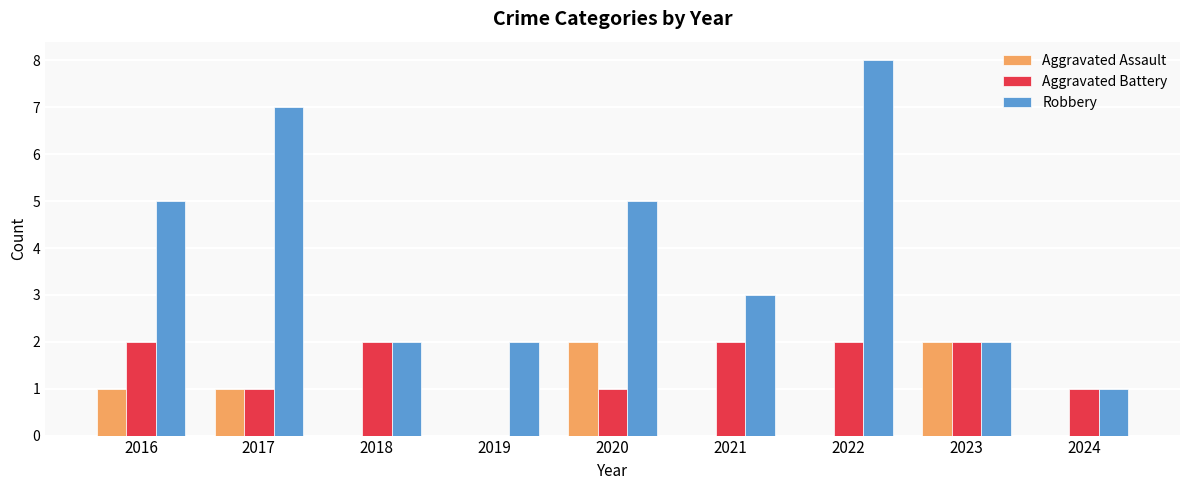

How many groups of bars are there?

9